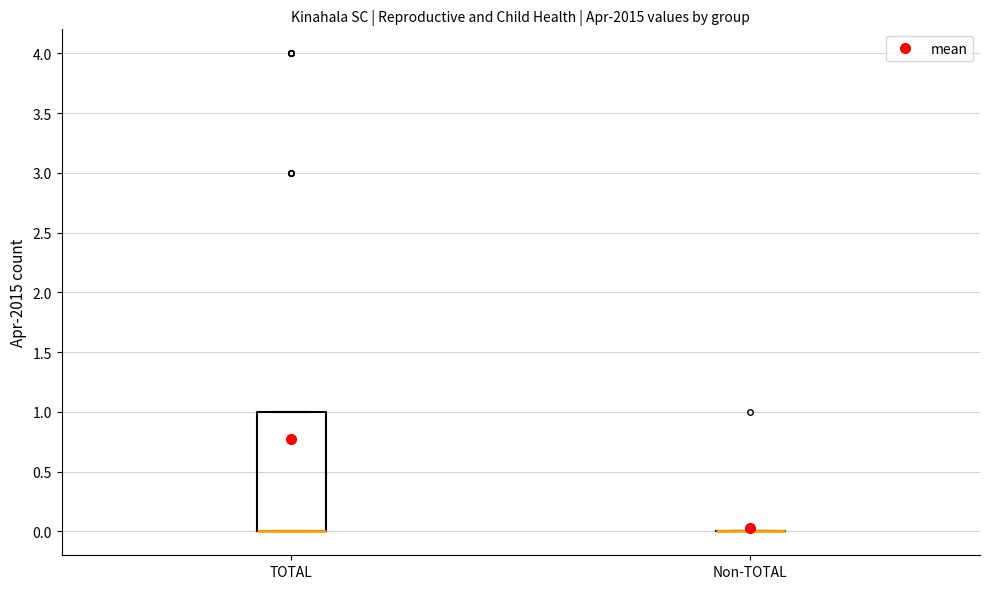

Where is the lower edge of the box for TOTAL on the y-axis? The values are not printed on the chart, so give them approximately, as read against the axis.

0